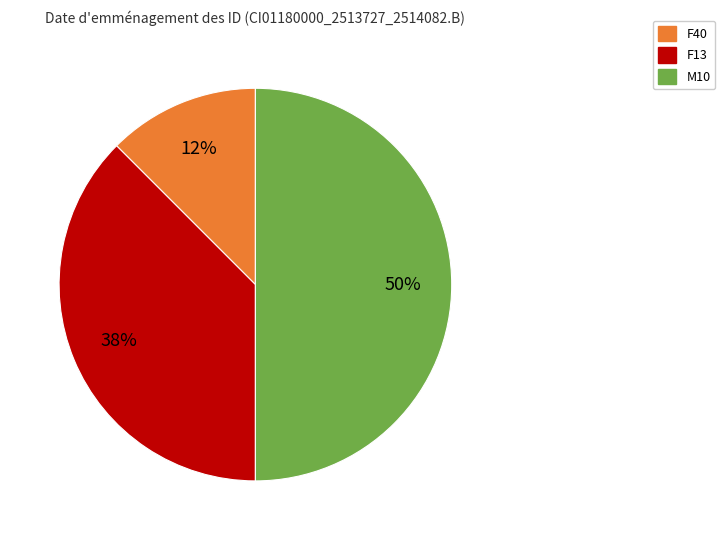

To the nearest percent, what is the average slice percentage?

33%